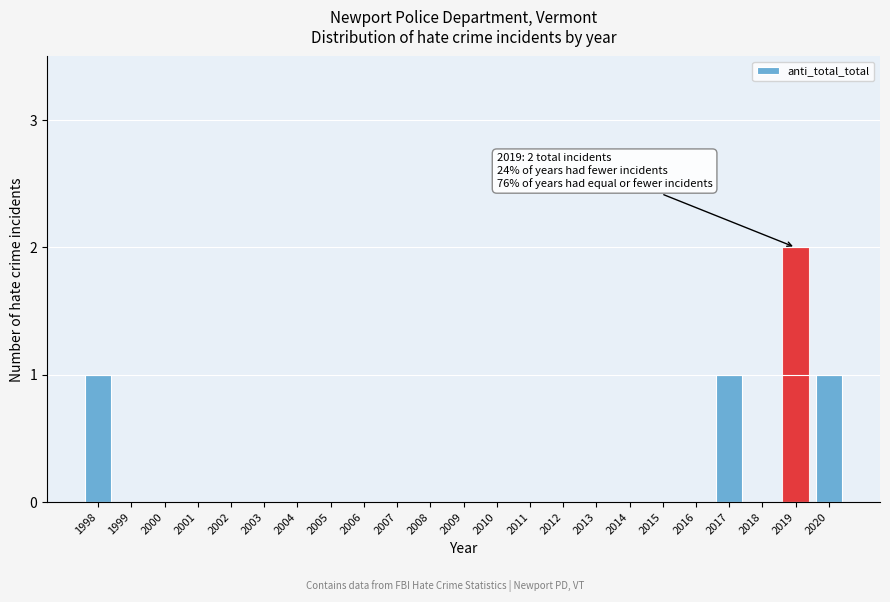

Reading left to right, extract all data points from this chart.

1998=1	1999=0	2000=0	2001=0	2002=0	2003=0	2004=0	2005=0	2006=0	2007=0	2008=0	2009=0	2010=0	2011=0	2012=0	2013=0	2014=0	2015=0	2016=0	2017=1	2018=0	2019=2	2020=1